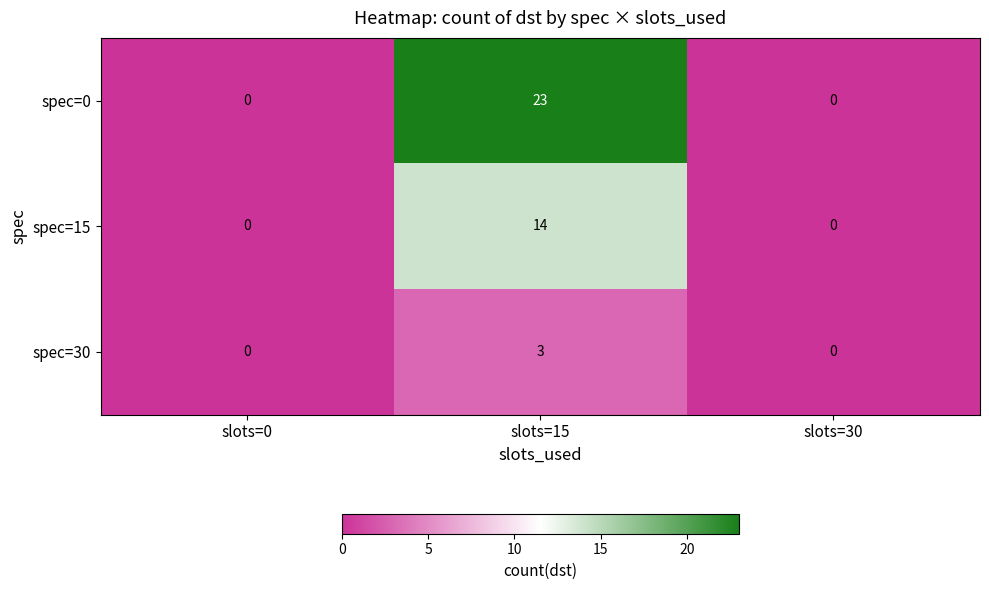

The value of spec=0 at slots=15 is 37. True or false?

False